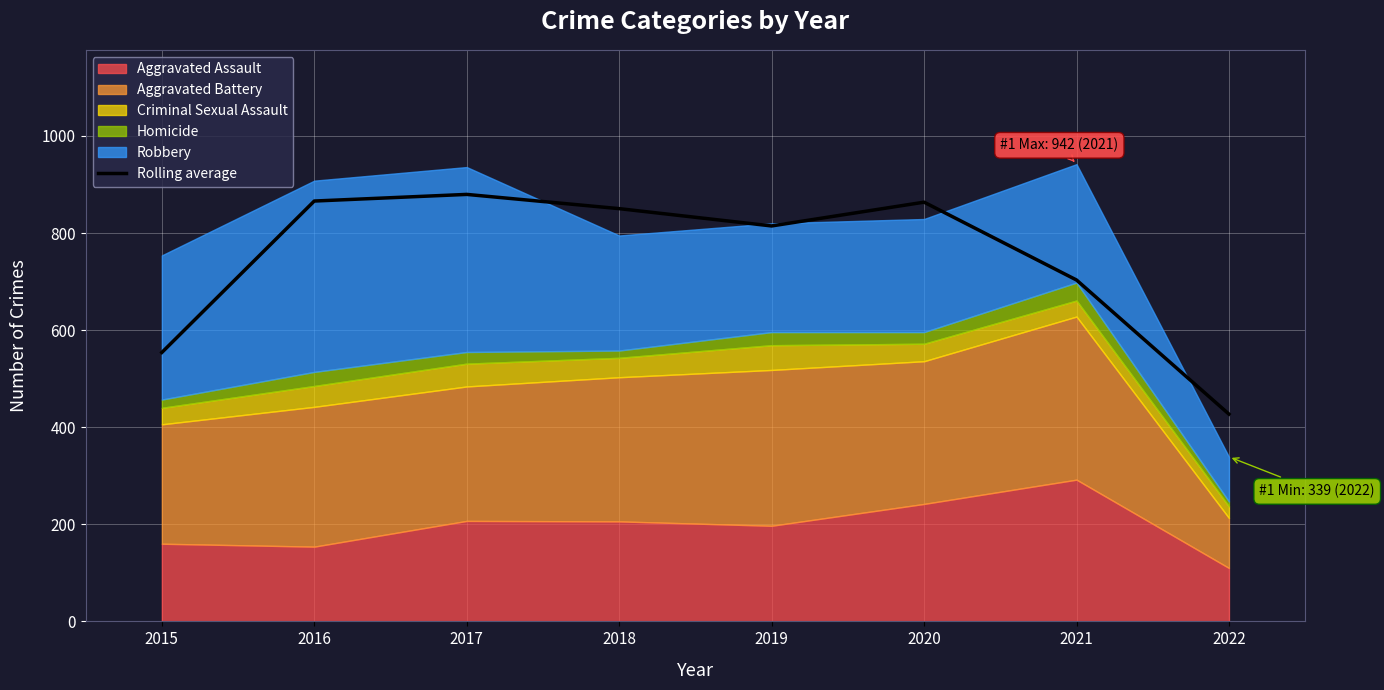

Which has a higher value, 2016 or 2022?

2016